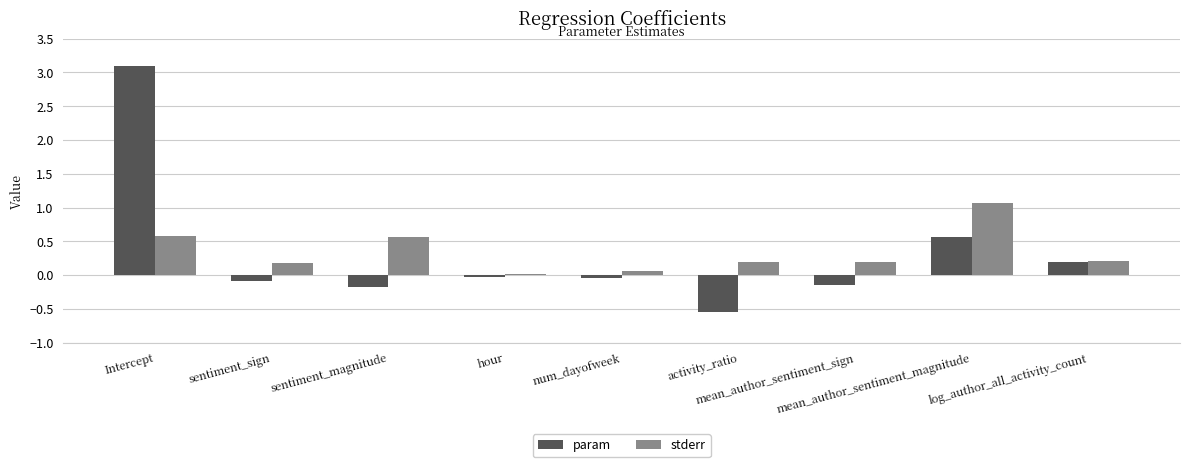

How many bars are there in each group?

2